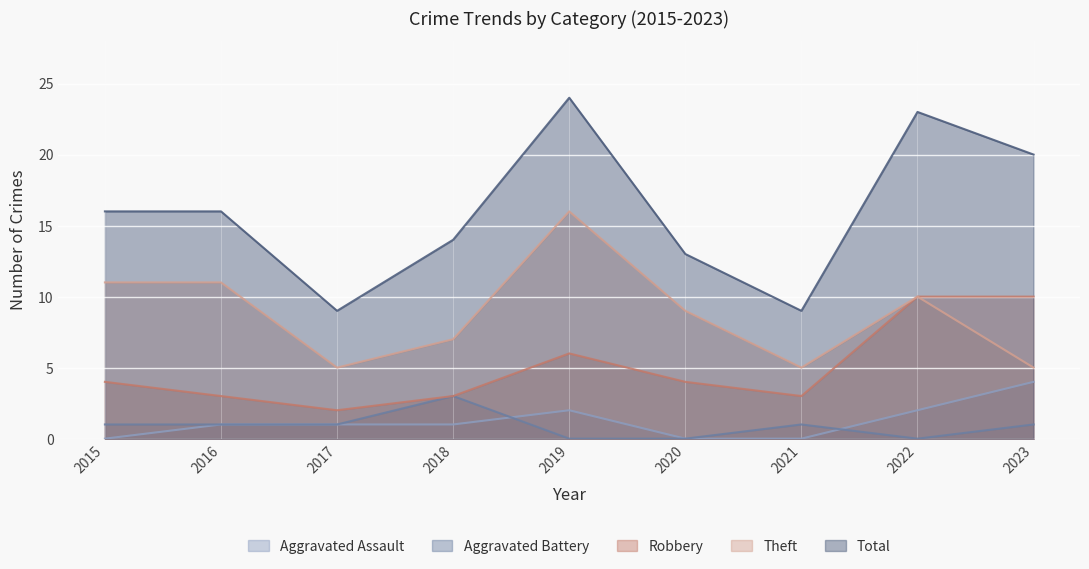

How many times do Aggravated Battery and Aggravated Assault cross each other?

2